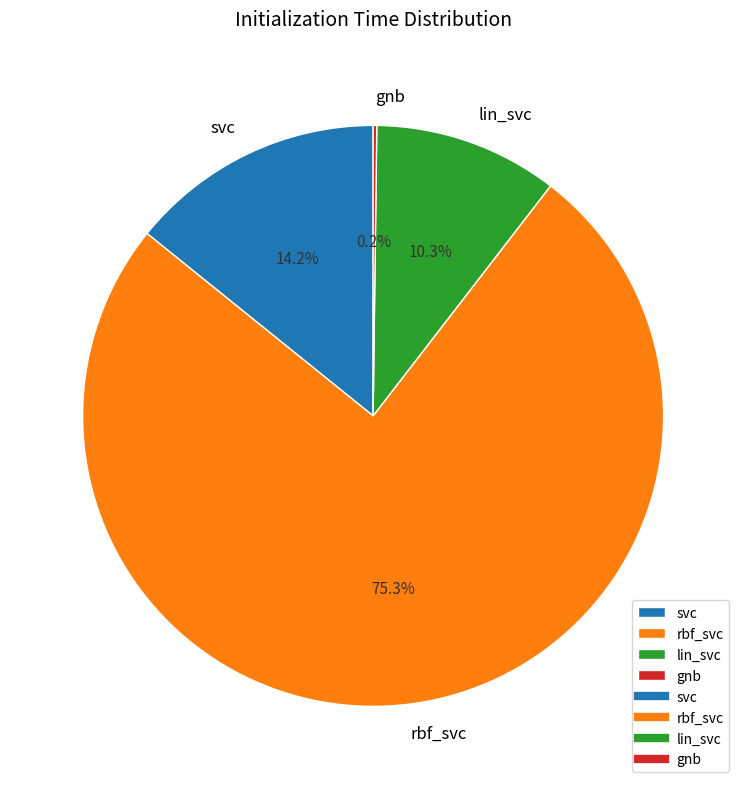

To the nearest percent, what percentage of the pie is rbf_svc?

75%